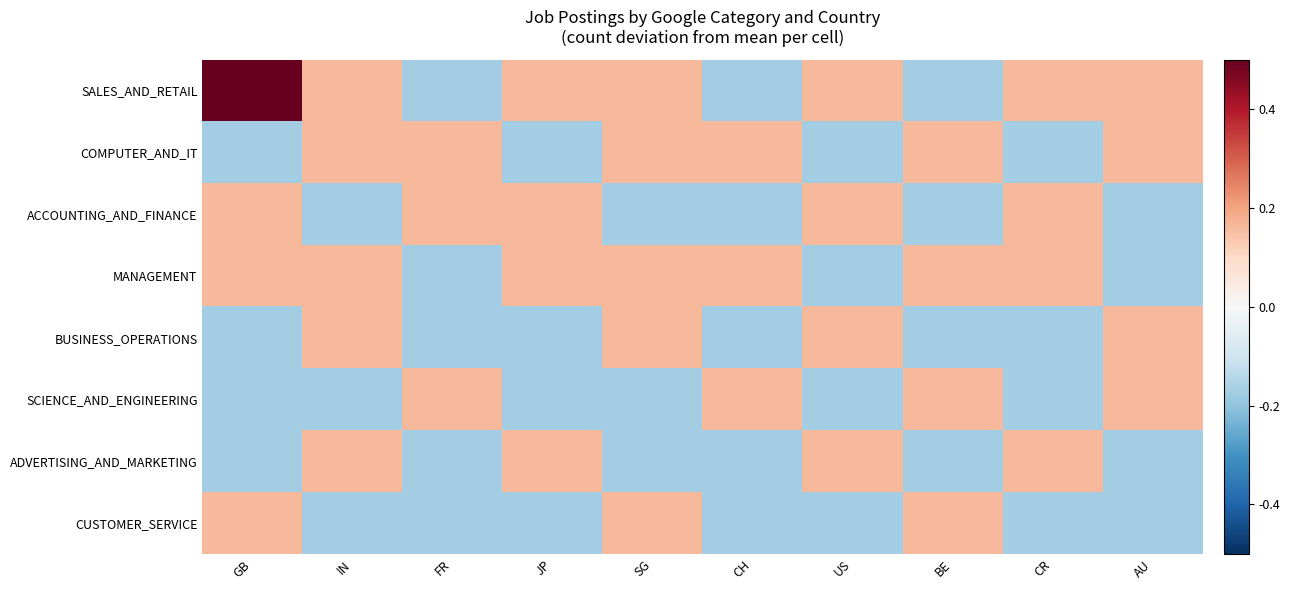

At which category does the chart reach its peak across all series?

GB